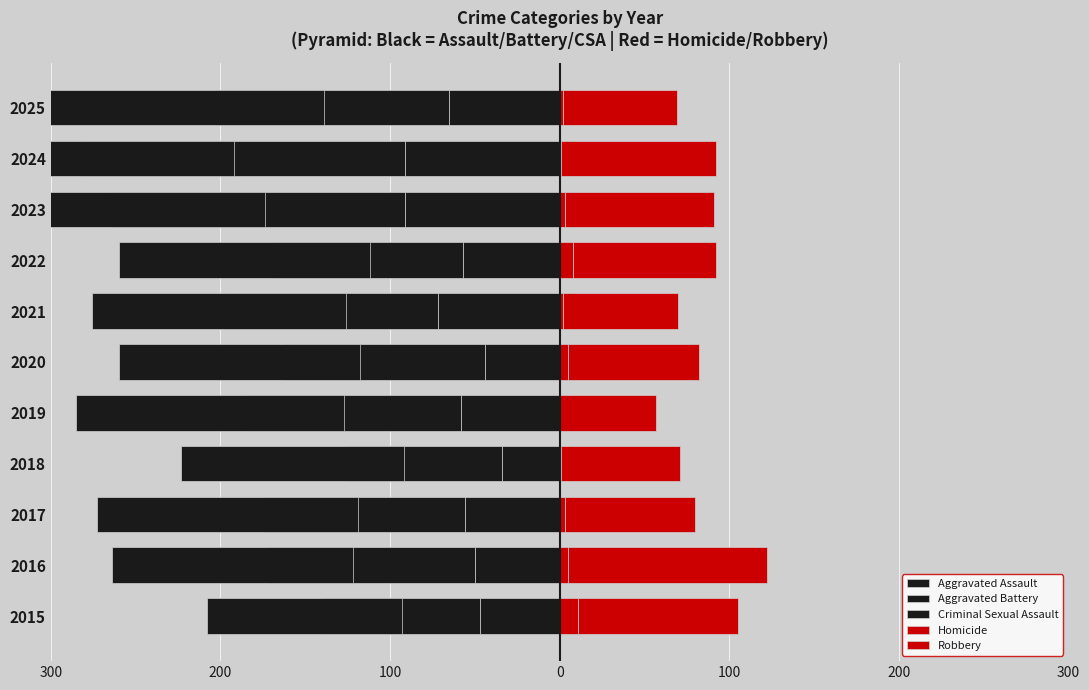

How many bars are there in each group?

5